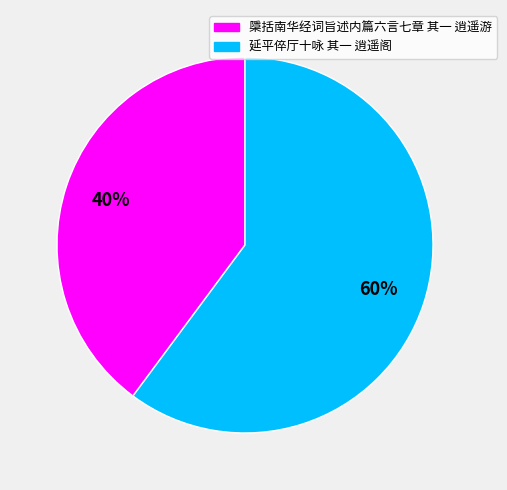

True or false: 檃括南华经词旨述内篇六言七章 其一 逍遥游 accounts for 48% of the total.

False